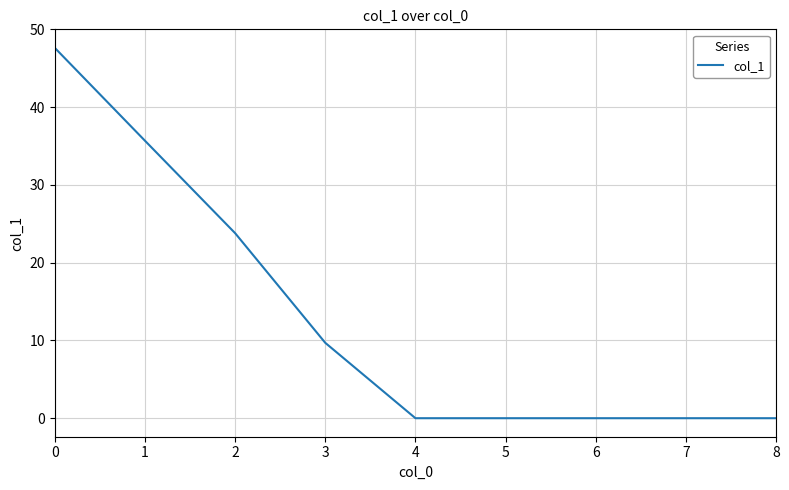

How many lines are shown in the chart?

1